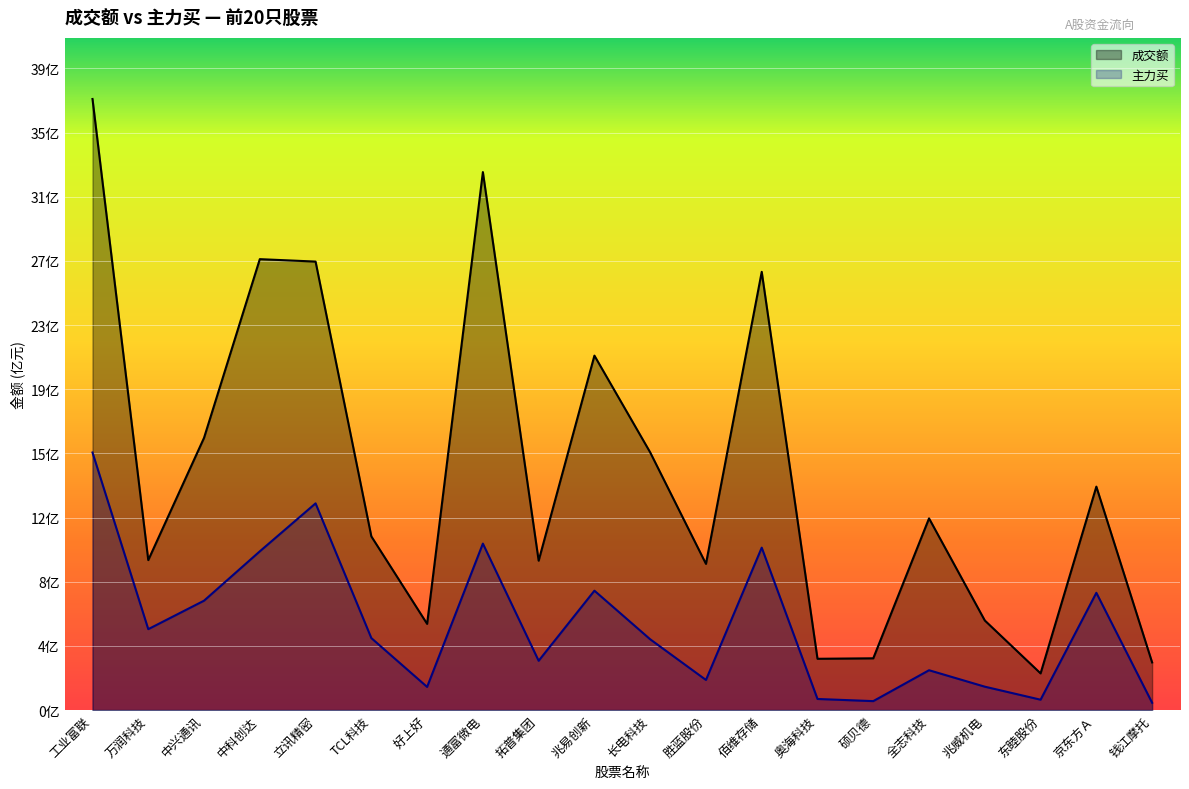

Rank the series by their maximum value, from highest to lowest.

成交额, 主力买